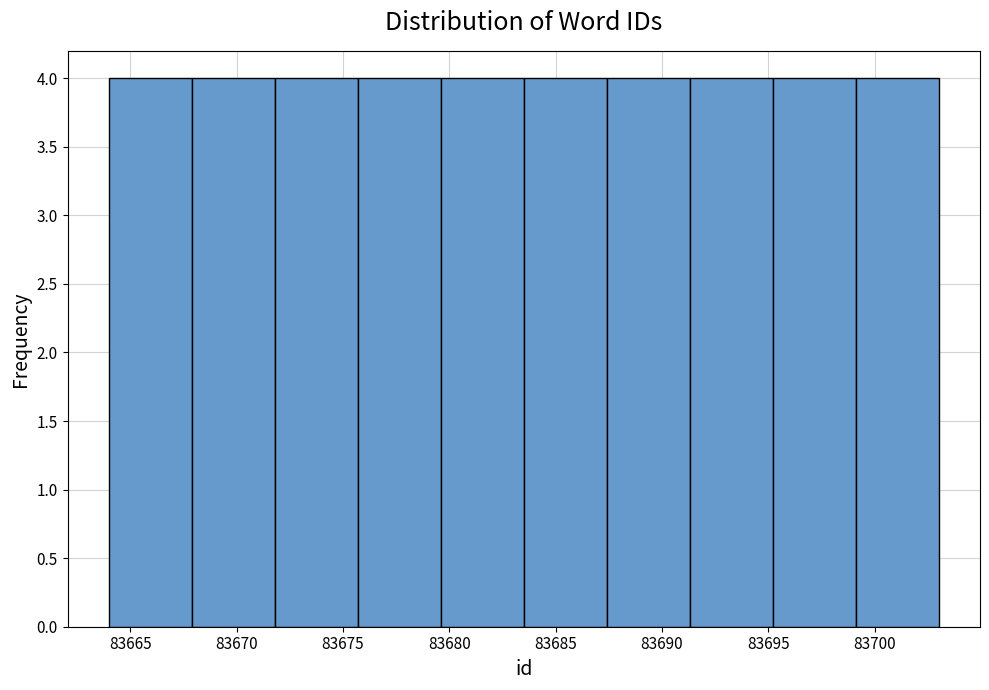

Reading left to right, transcribe this chart: for each bar, give the range it covers on the x-axis and its height. Neither the bar edges nor the heights are printed on the chart, so give them approximately, as read against the axes.

83664.0 to 83667.9: 4
83667.9 to 83671.8: 4
83671.8 to 83675.7: 4
83675.7 to 83679.6: 4
83679.6 to 83683.5: 4
83683.5 to 83687.4: 4
83687.4 to 83691.3: 4
83691.3 to 83695.2: 4
83695.2 to 83699.1: 4
83699.1 to 83703.0: 4